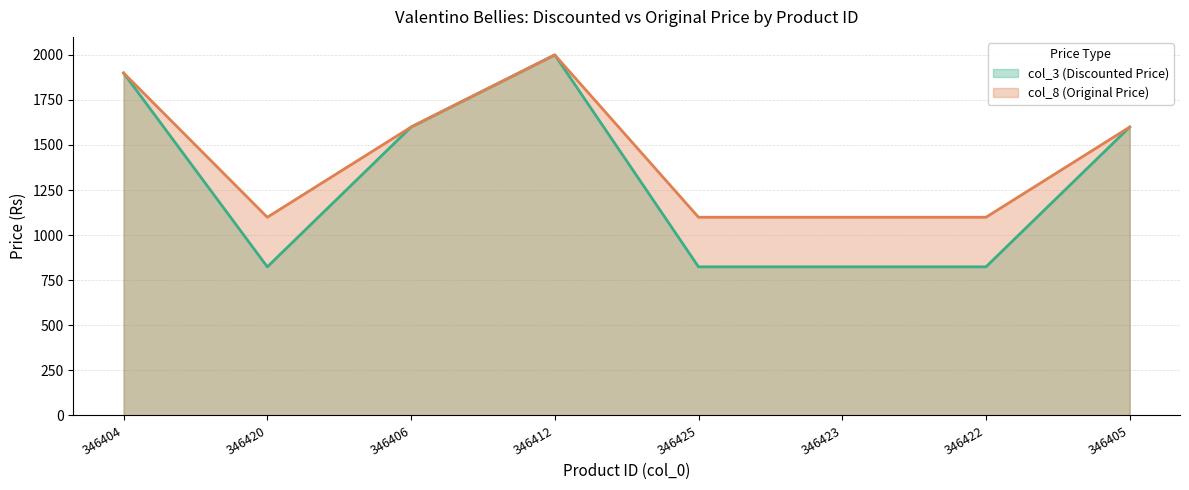

How many interior local valleys does the col_8 (Original Price) series have?

1